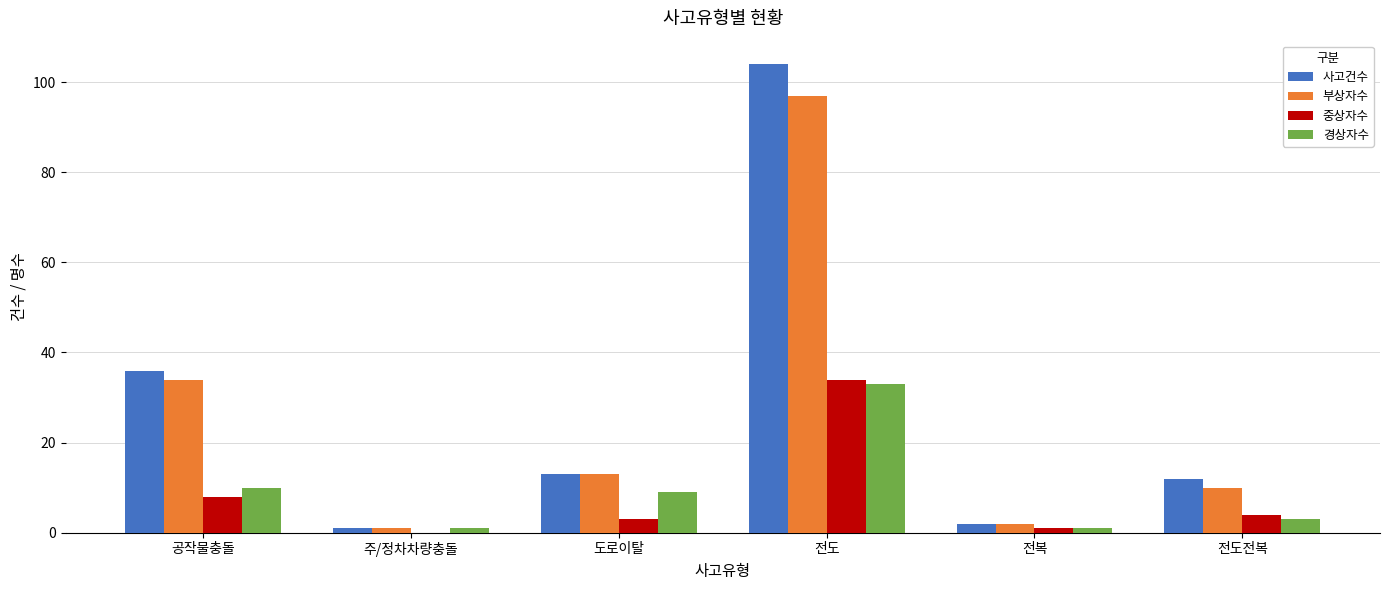

Reading right to left, extract all data points from this chart.

사고건수: 전도전복=12	전복=2	전도=104	도로이탈=13	주/정차차량충돌=1	공작물충돌=36
부상자수: 전도전복=10	전복=2	전도=97	도로이탈=13	주/정차차량충돌=1	공작물충돌=34
중상자수: 전도전복=4	전복=1	전도=34	도로이탈=3	주/정차차량충돌=0	공작물충돌=8
경상자수: 전도전복=3	전복=1	전도=33	도로이탈=9	주/정차차량충돌=1	공작물충돌=10